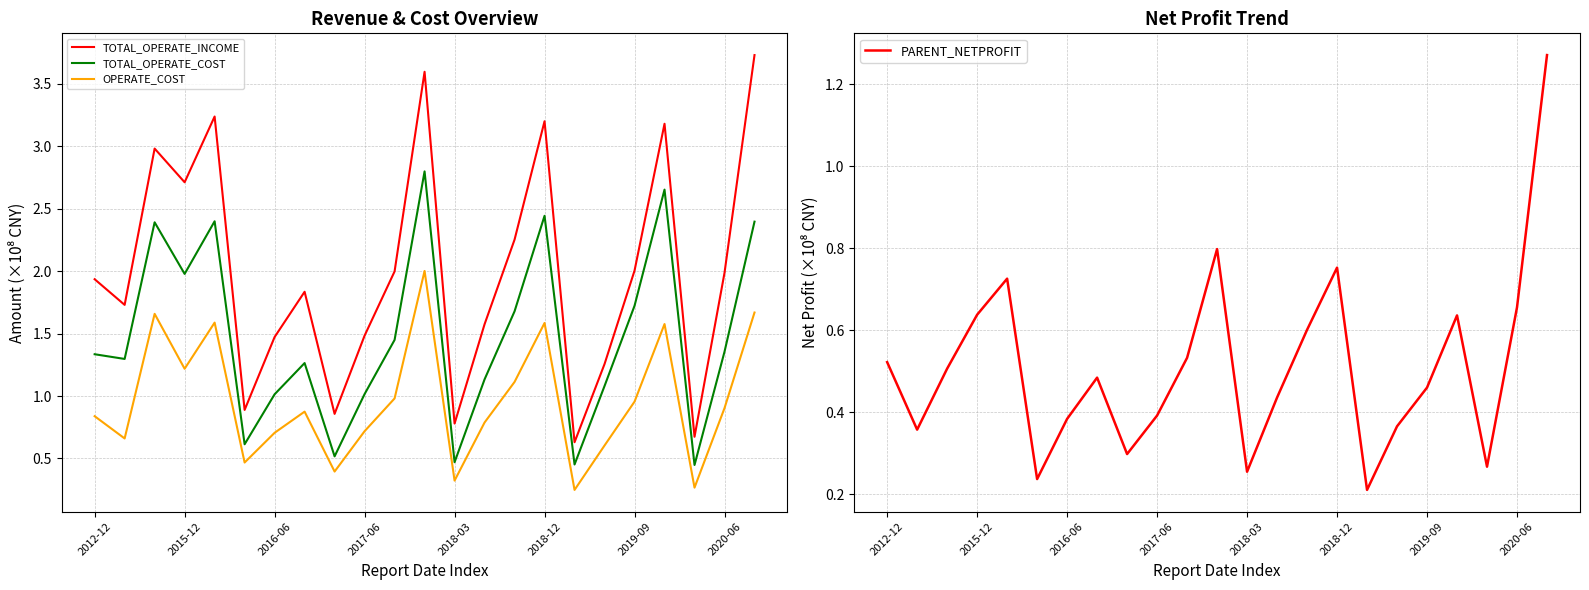

The value of OPERATE_COST at 2018-03 is 0.1. True or false?

False